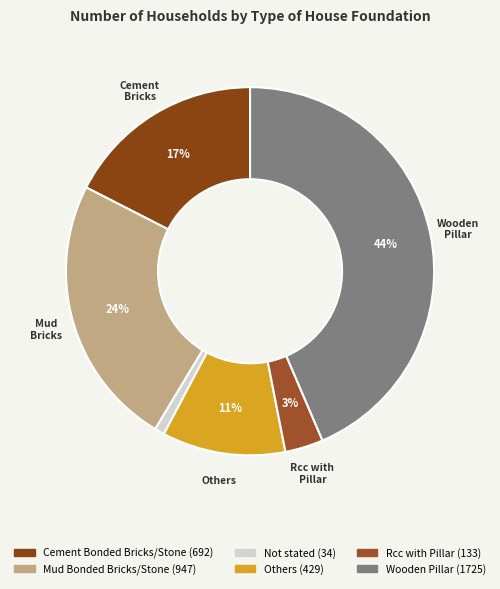

Which slice is the smallest?

Not stated